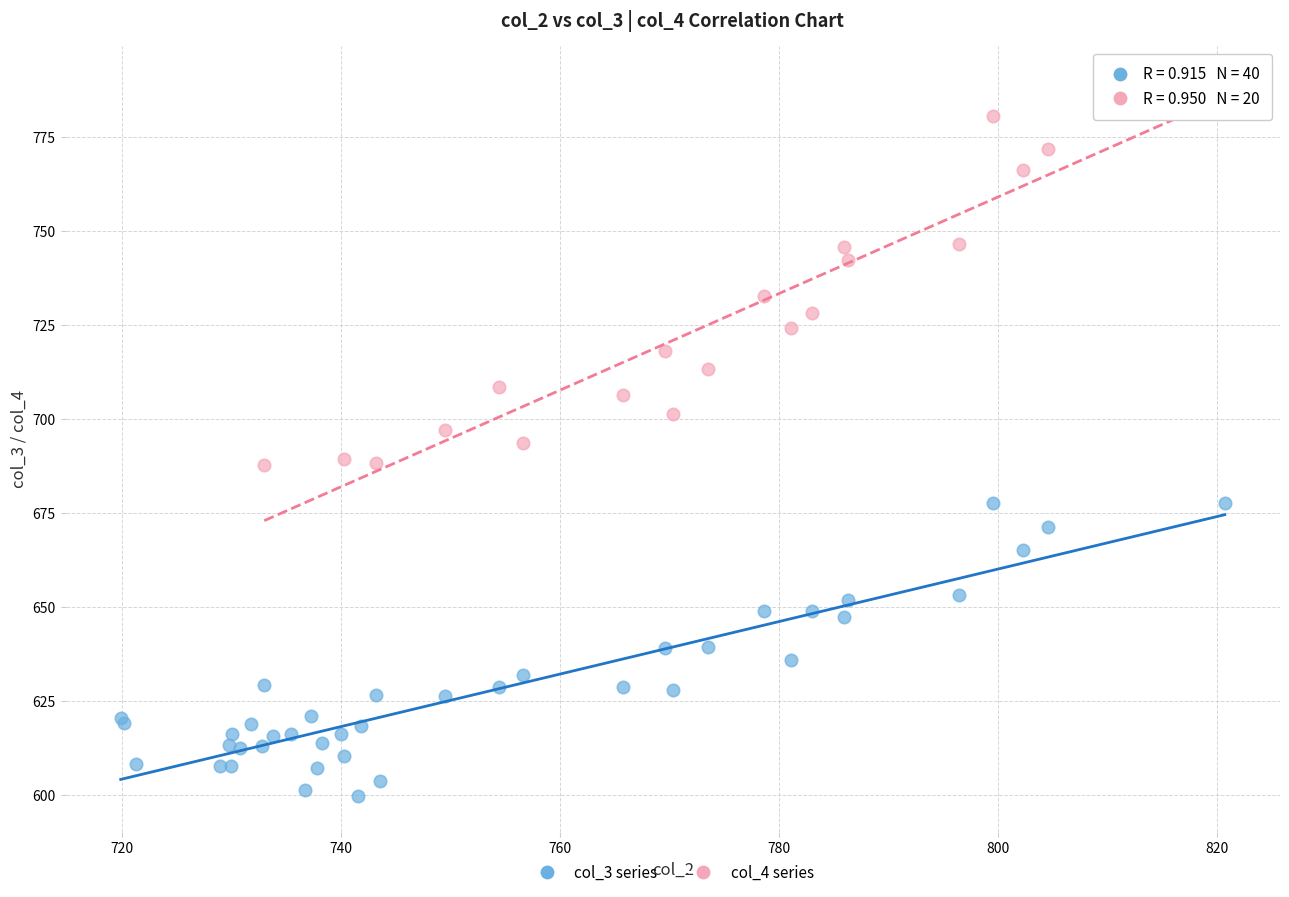

What are all the series names shown in the legend?

col_3 series, col_4 series